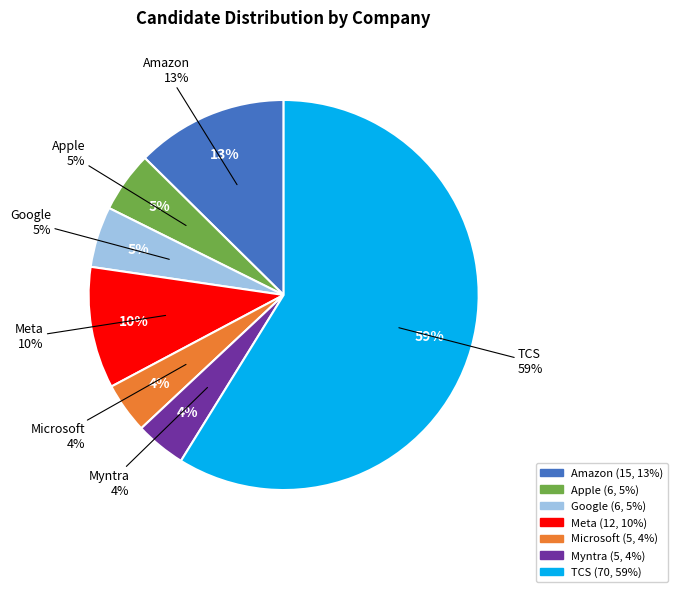

To the nearest percent, what is the difference between the largest and smallest slice percentages?

55%